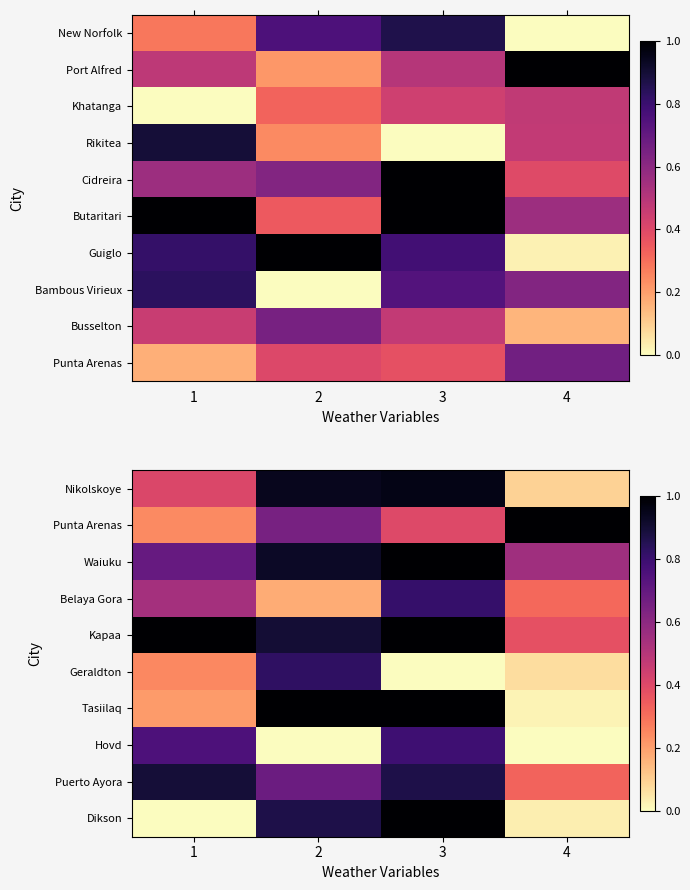

What is the greatest value displayed?

1.0